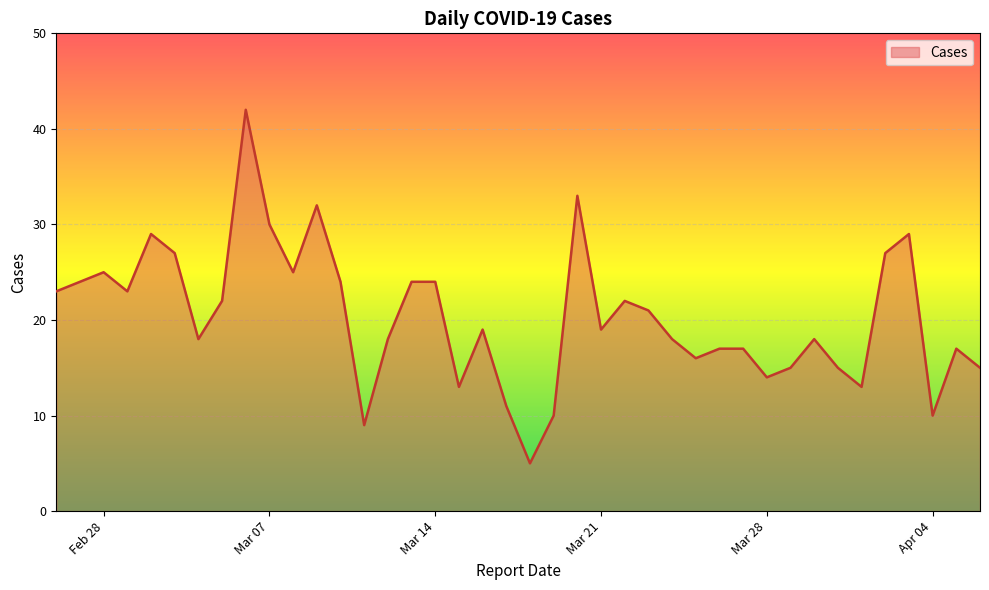

What is the greatest value displayed?

42